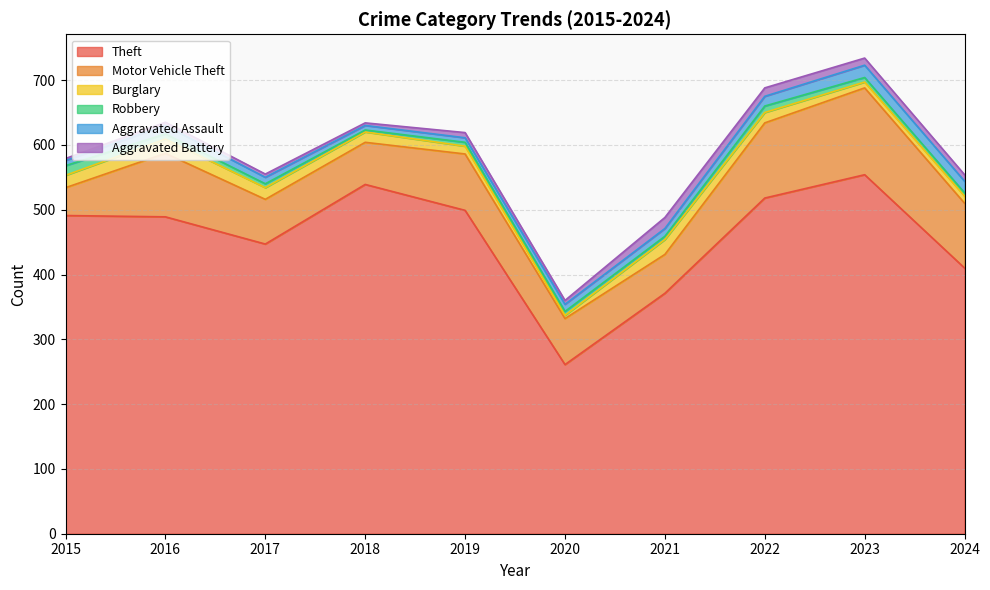

What is the difference between the highest and lowest values at 2018?

536